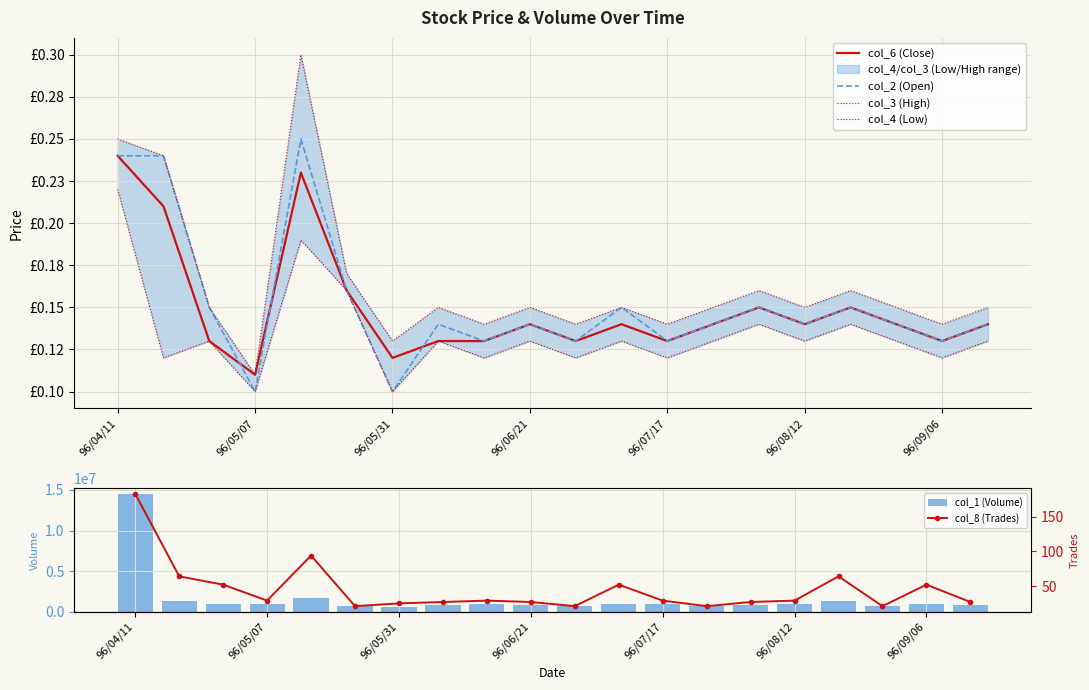

What is the difference between the second highest and minimum values in the col_1 (Volume) series?

1068000